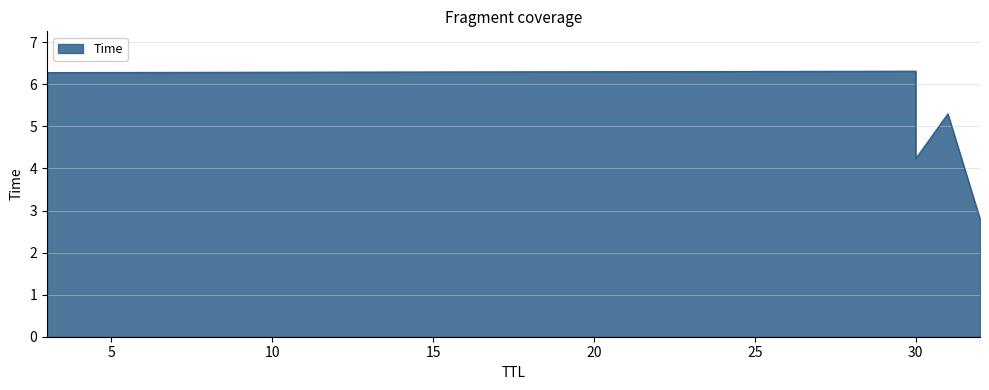

What is the value of the 6th point from the left?

4.2